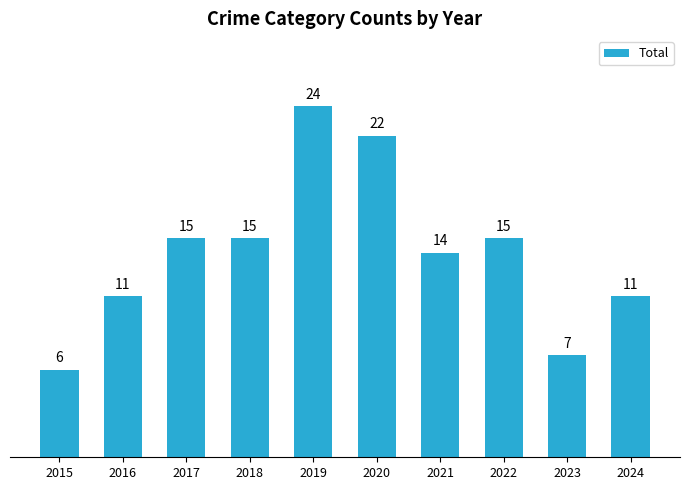

Reading left to right, what are all the values shown in this chart?

6	11	15	15	24	22	14	15	7	11